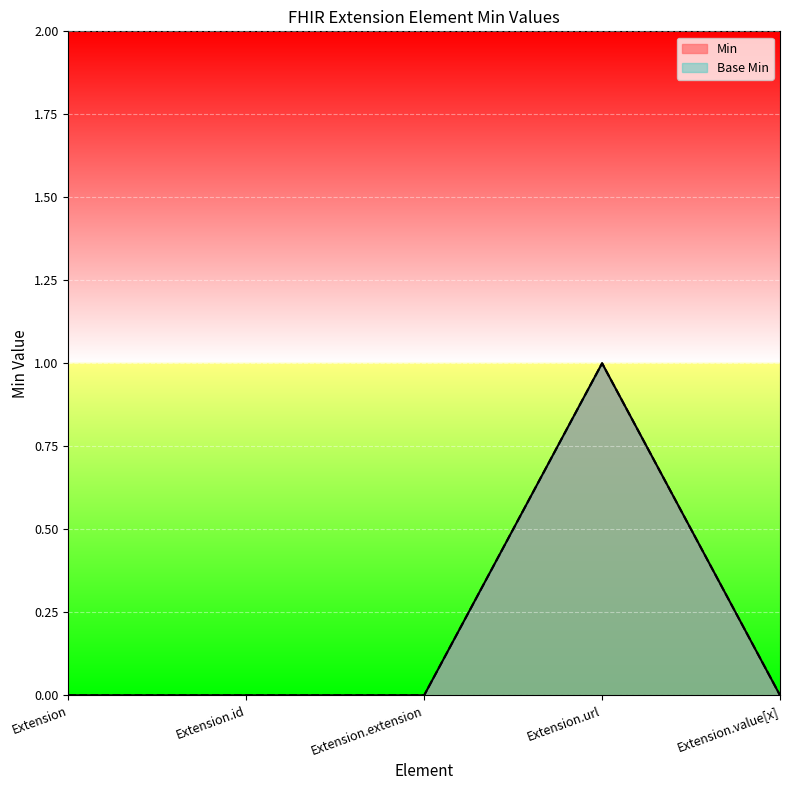

True or false: Min and Base Min cross at least once.

False